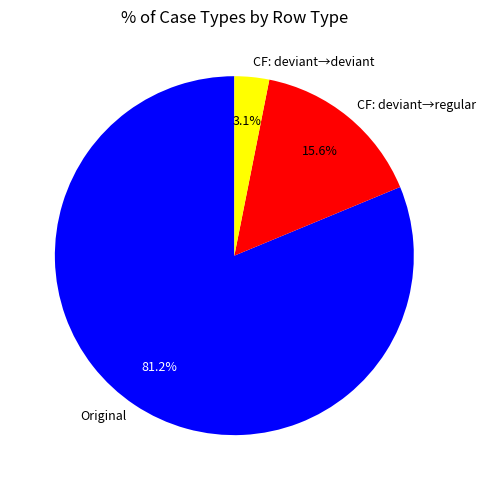

Which slice is the largest?

Original